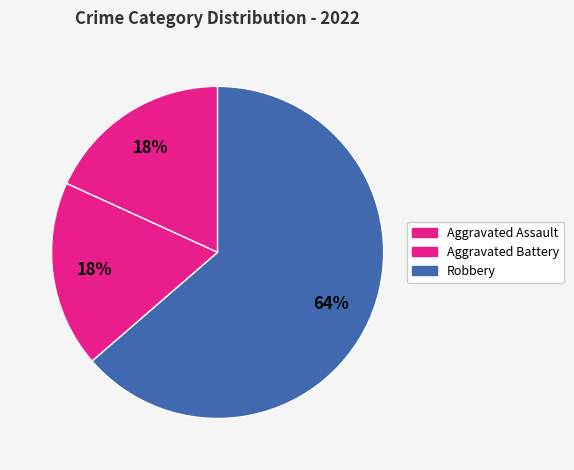

Which category has the biggest portion of the pie?

Robbery